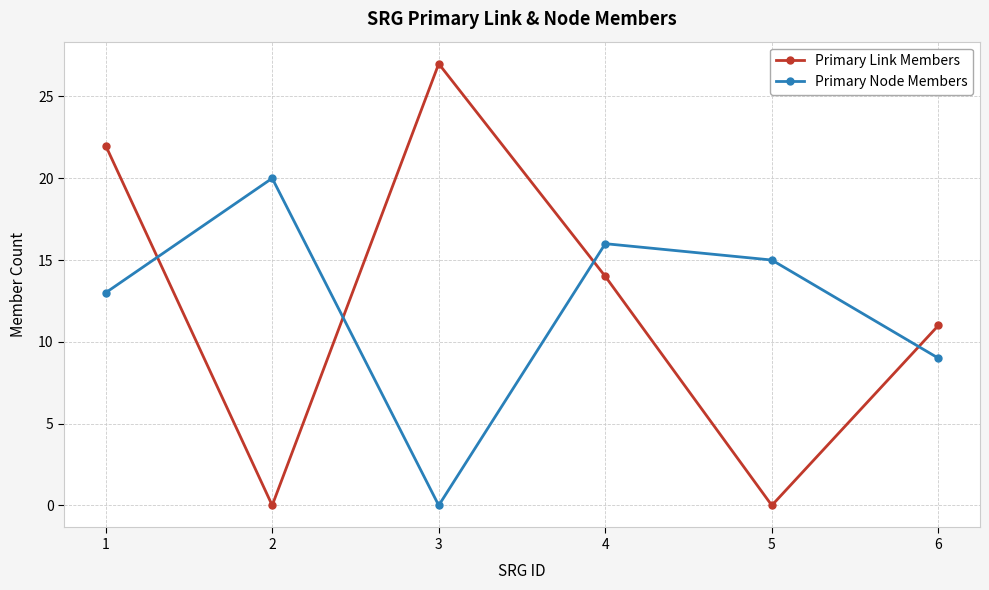

Reading right to left, what are all the values shown in this chart?

Primary Link Members: 6=11	5=0	4=14	3=27	2=0	1=22
Primary Node Members: 6=9	5=15	4=16	3=0	2=20	1=13